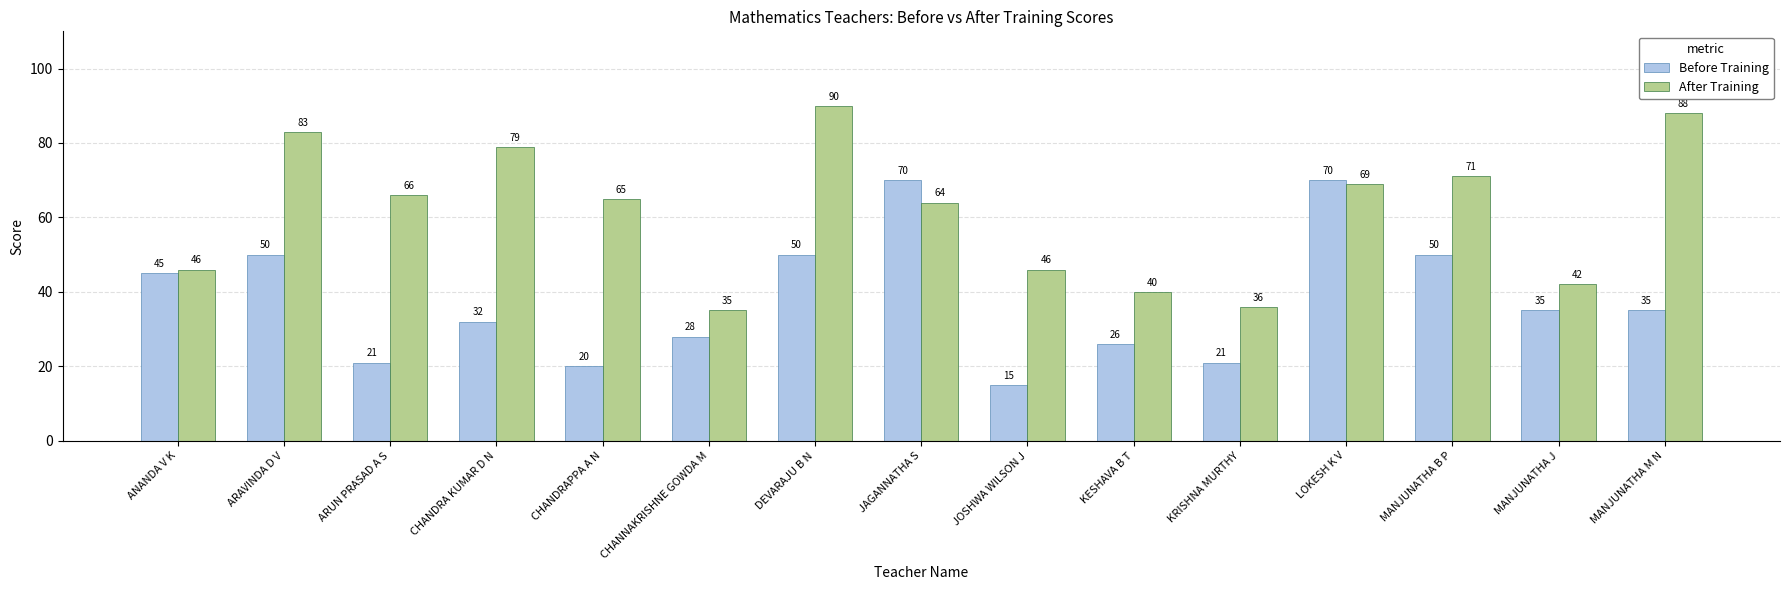

What is the difference between the maximum and second lowest values in the Before Training series?

50